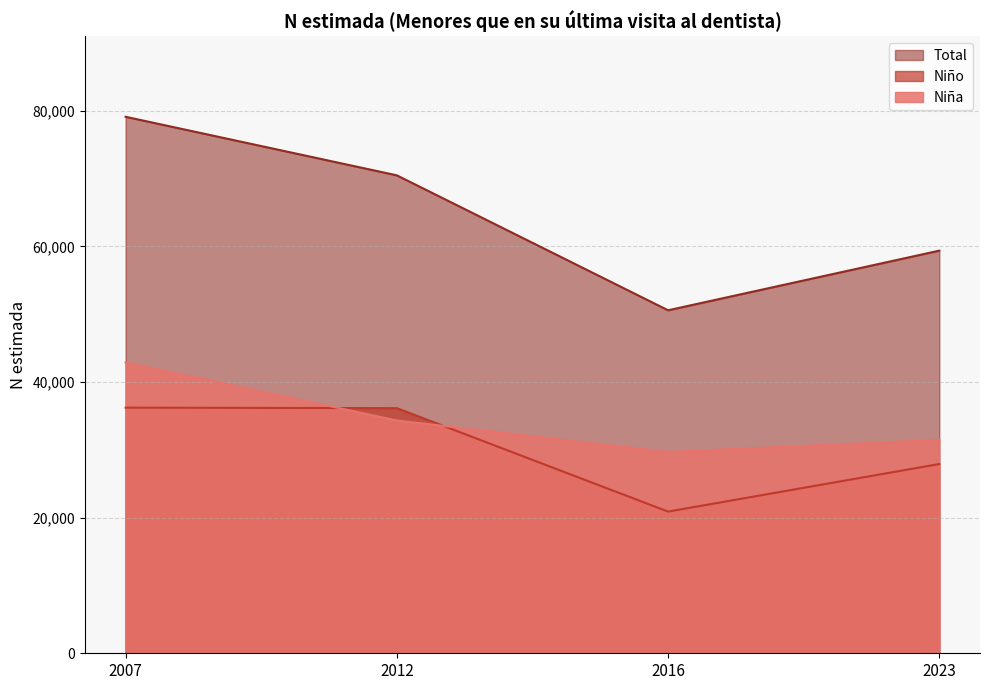

True or false: Niño and Total cross at least once.

False